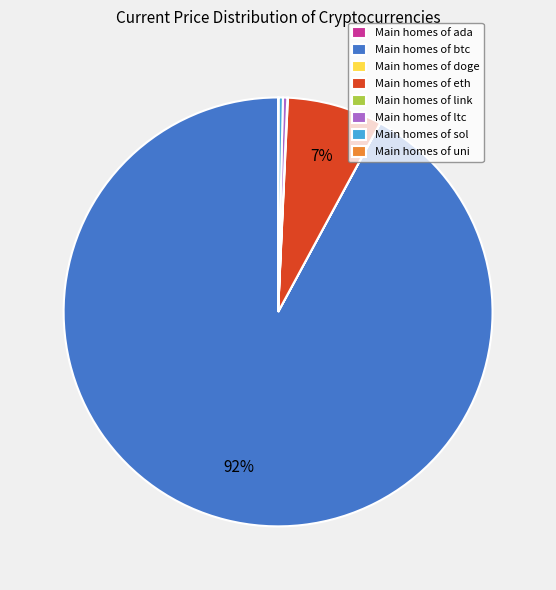

Which has a higher value, Main homes of btc or Main homes of ltc?

Main homes of btc